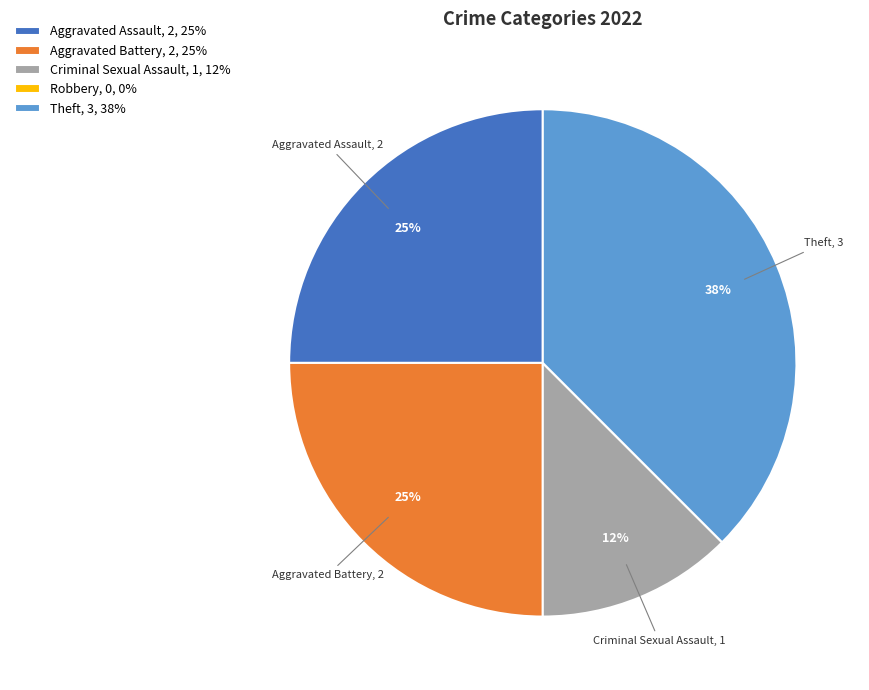

To the nearest percent, what is the average slice percentage?

20%